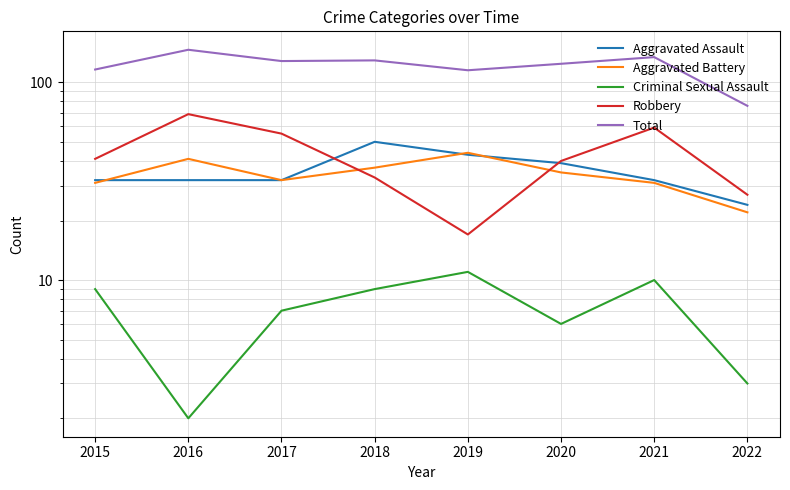

At which category does the chart reach its peak across all series?

2016